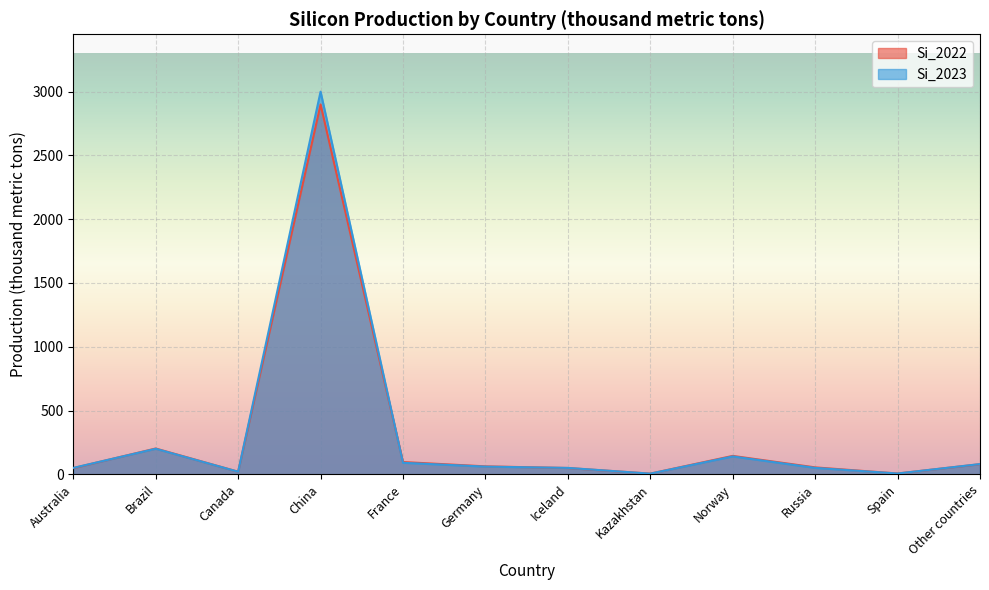

What is the difference between the highest and lowest values at Norway?

4